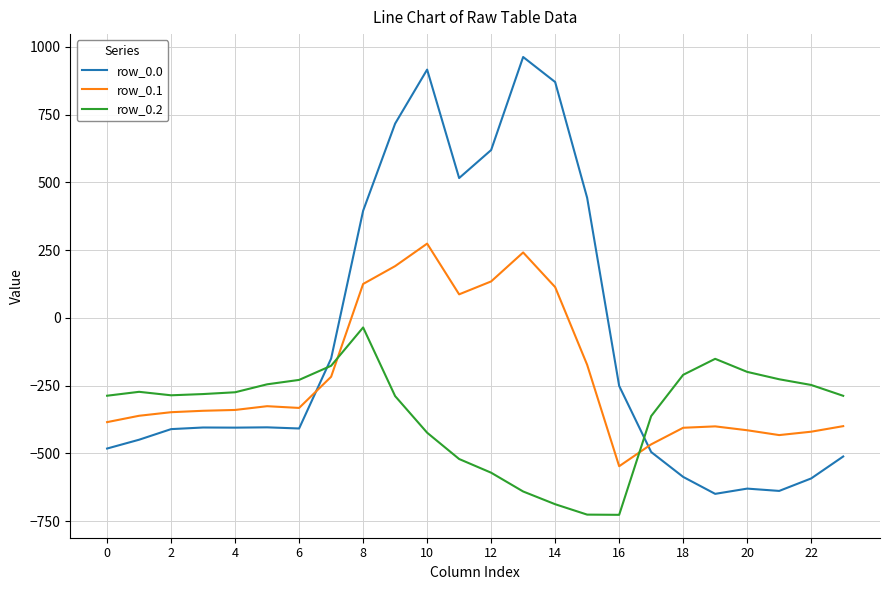

Which series has the widest spread of values?

row_0.0